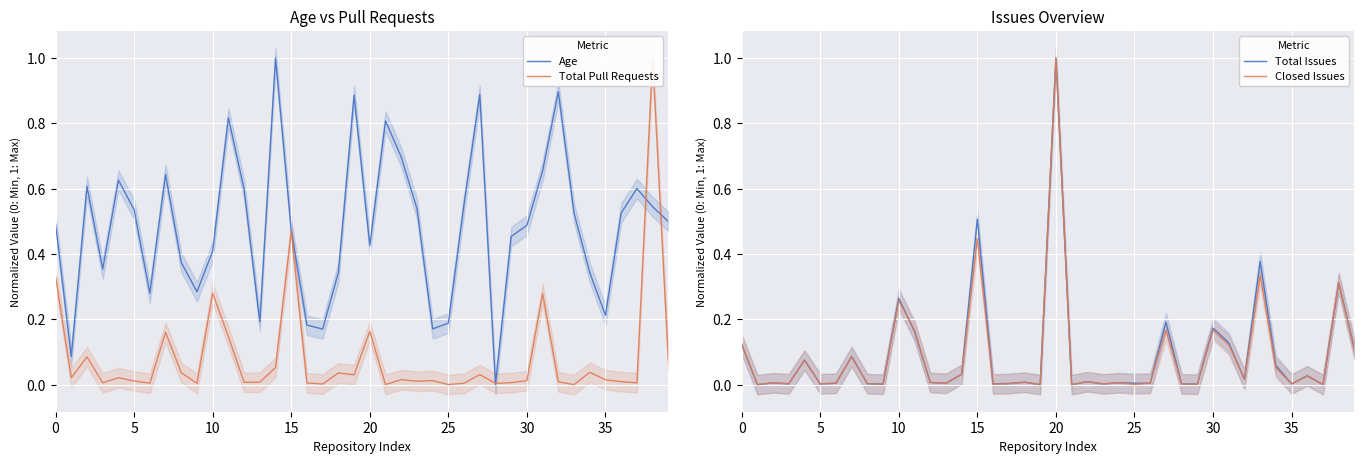

True or false: Total Pull Requests and Closed Issues cross at least once.

True